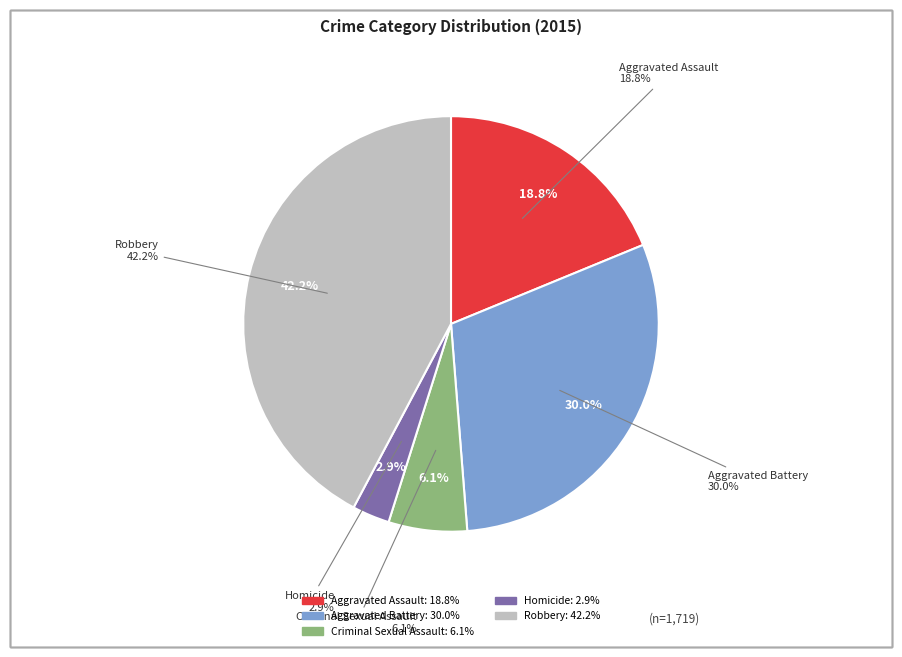

What is the change in value from Criminal Sexual Assault to Homicide?

-55